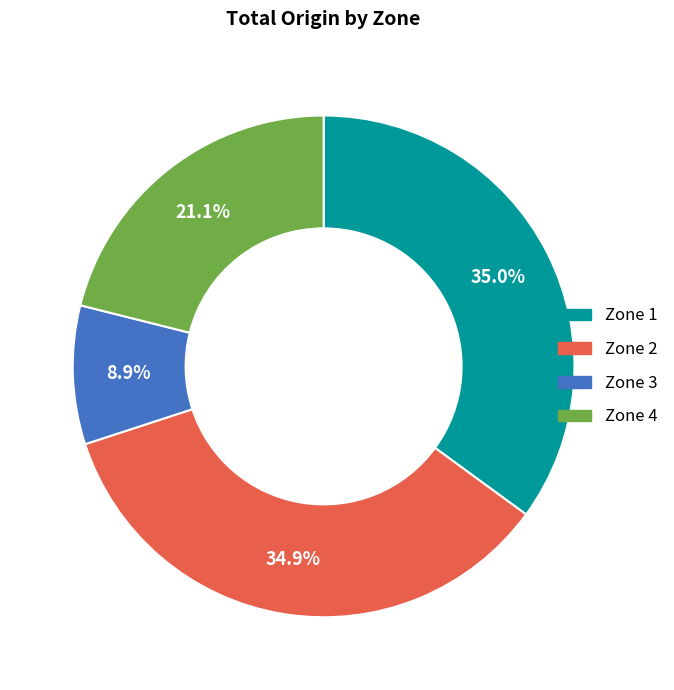

Is there a majority slice in this chart?

No